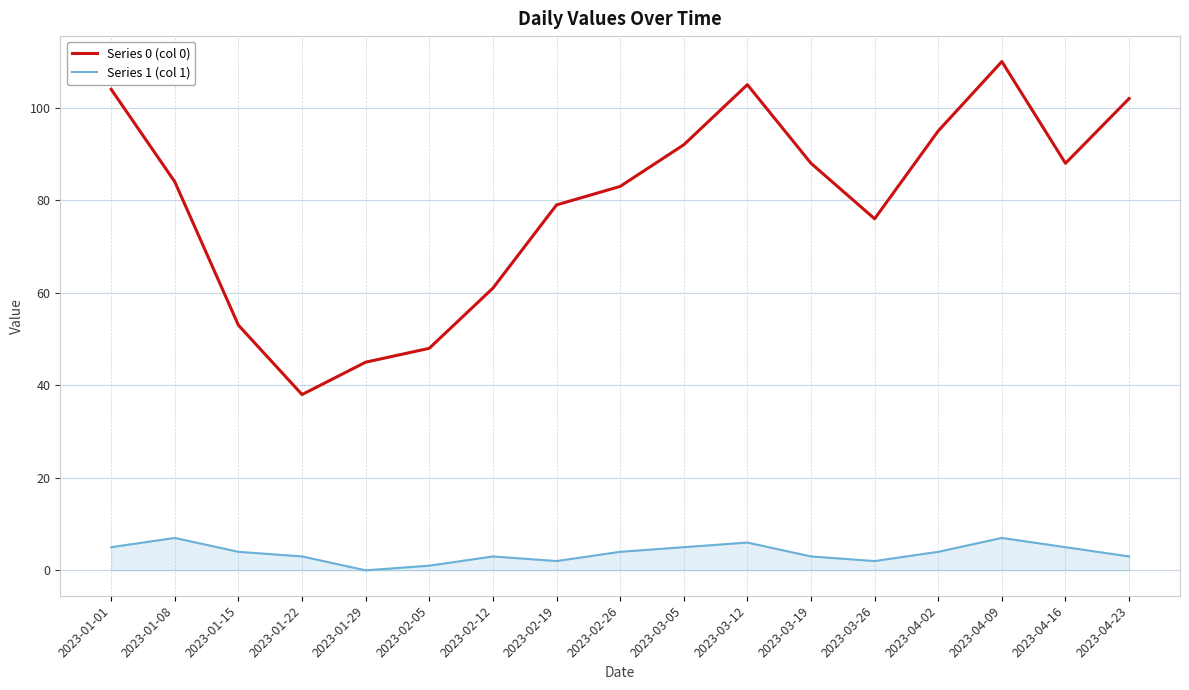

The Series 0 (col 0) series shows 79 at 2023-02-19. True or false?

True